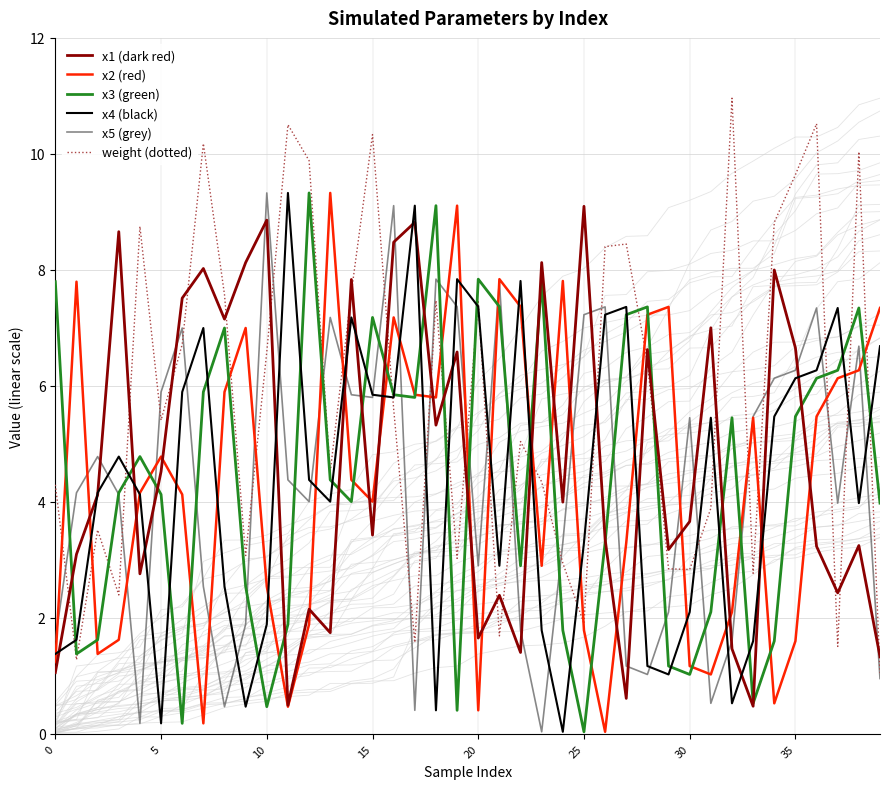

What is the difference between the x1 (dark red) values at 25 and 16?

0.6